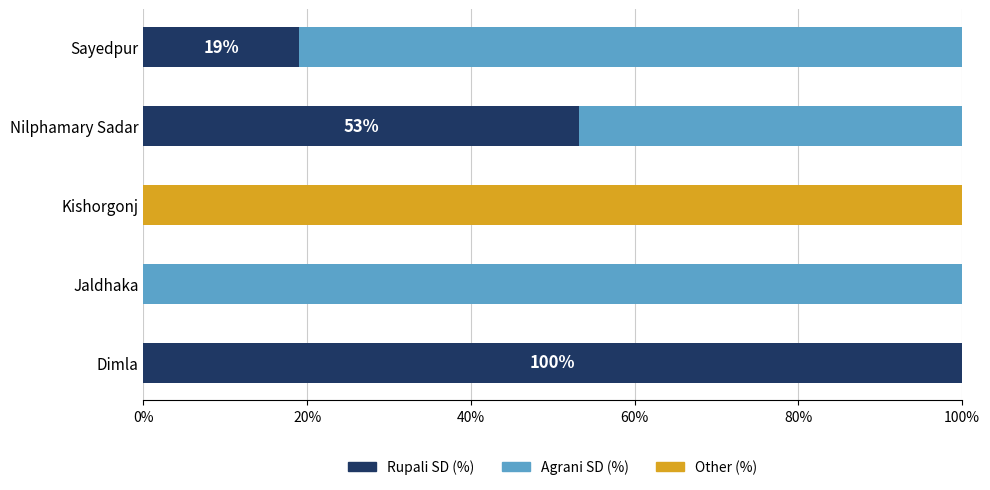

What is the sum of all Rupali SD (%) values?

172.2